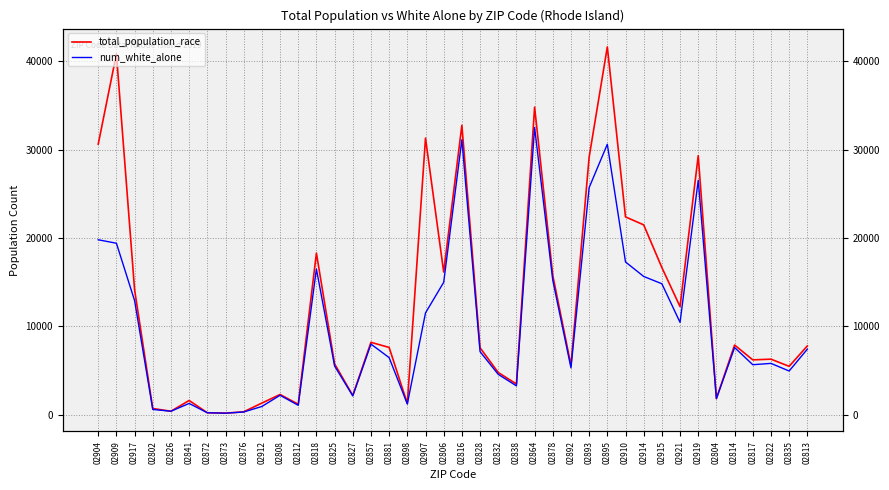

How many interior local valleys does the num_white_alone series have?

11